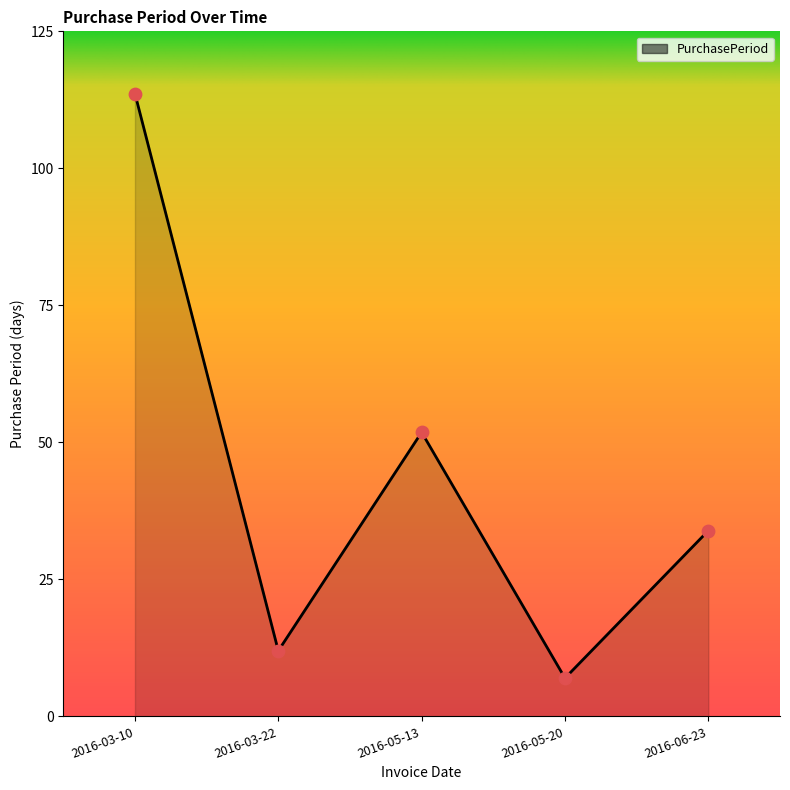

What is the ratio of the value at 2016-06-23 to the value at 2016-05-13?

0.7